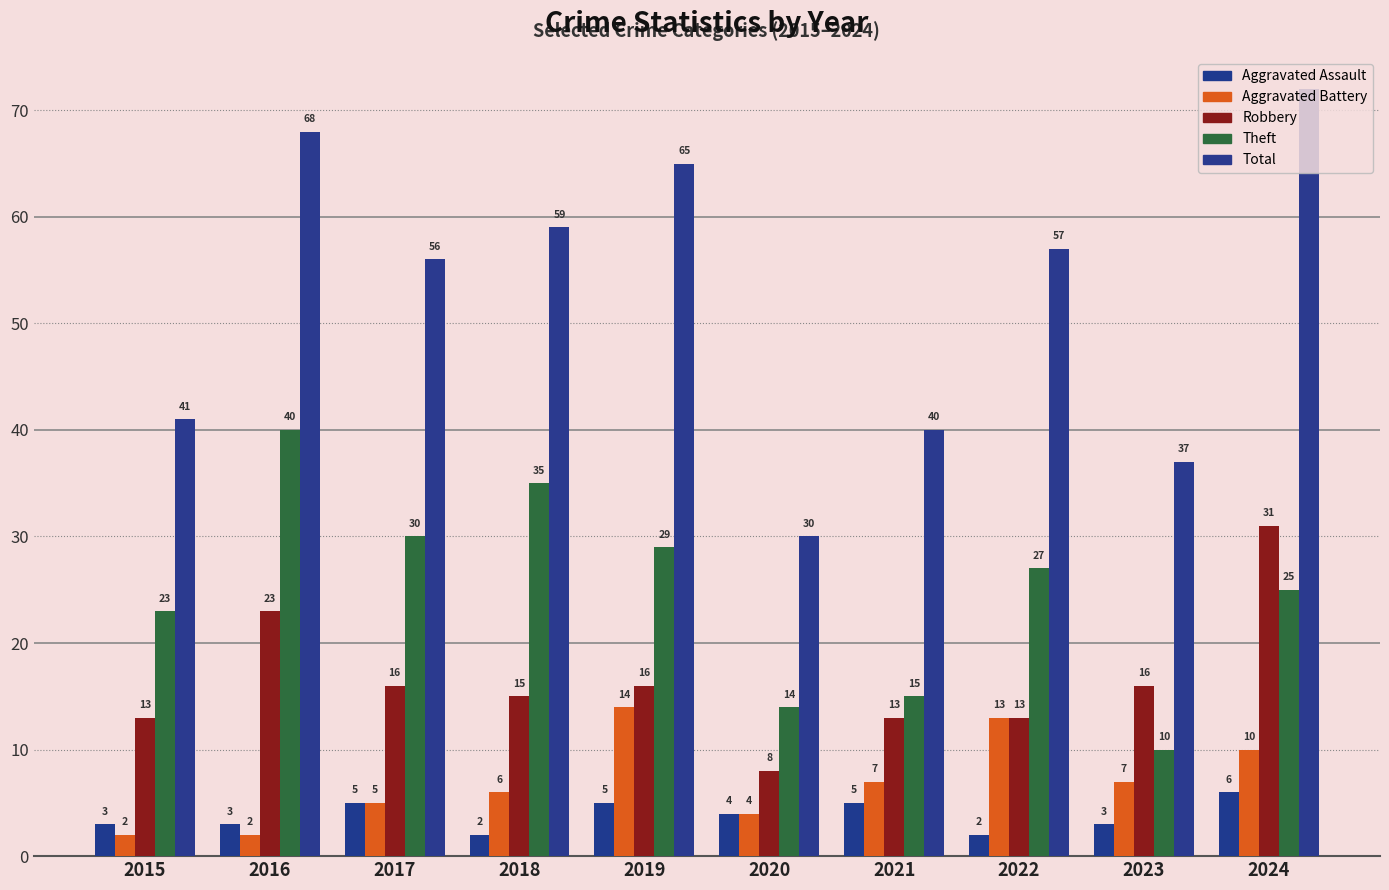

At which label is Aggravated Battery closest to 8?

2021